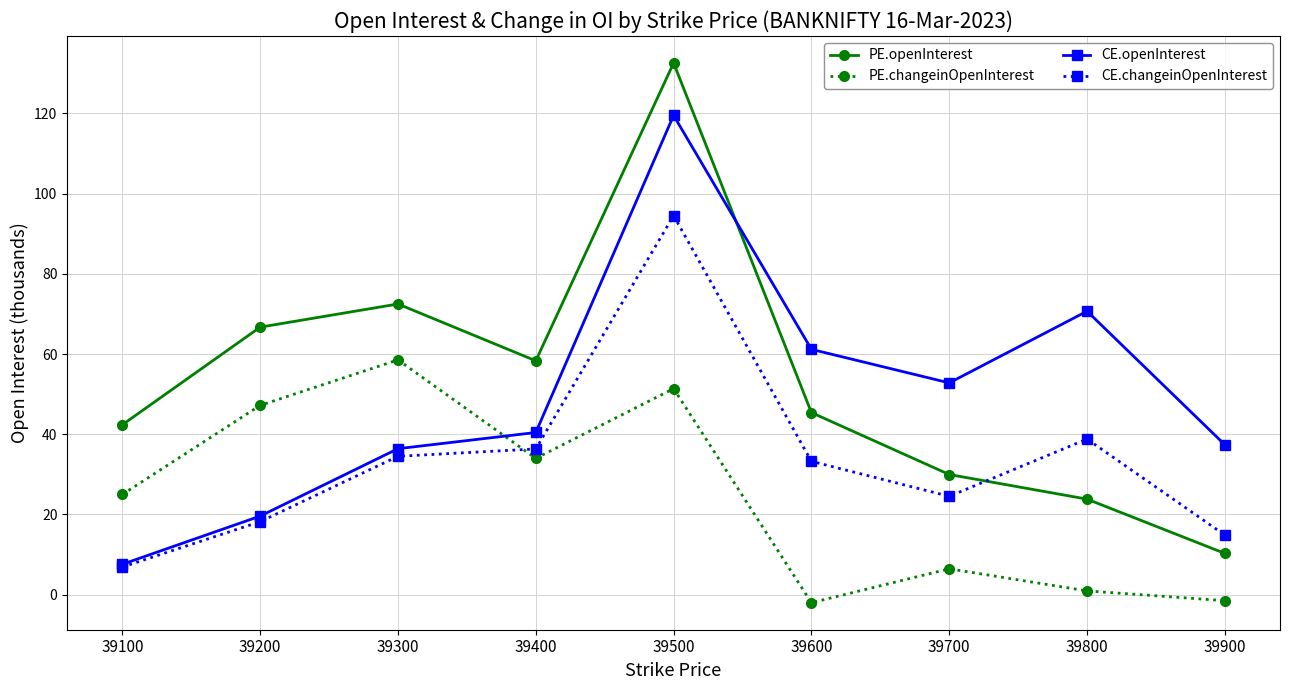

What is the sum of the PE.openInterest values at 39400 and 39600?

103.7